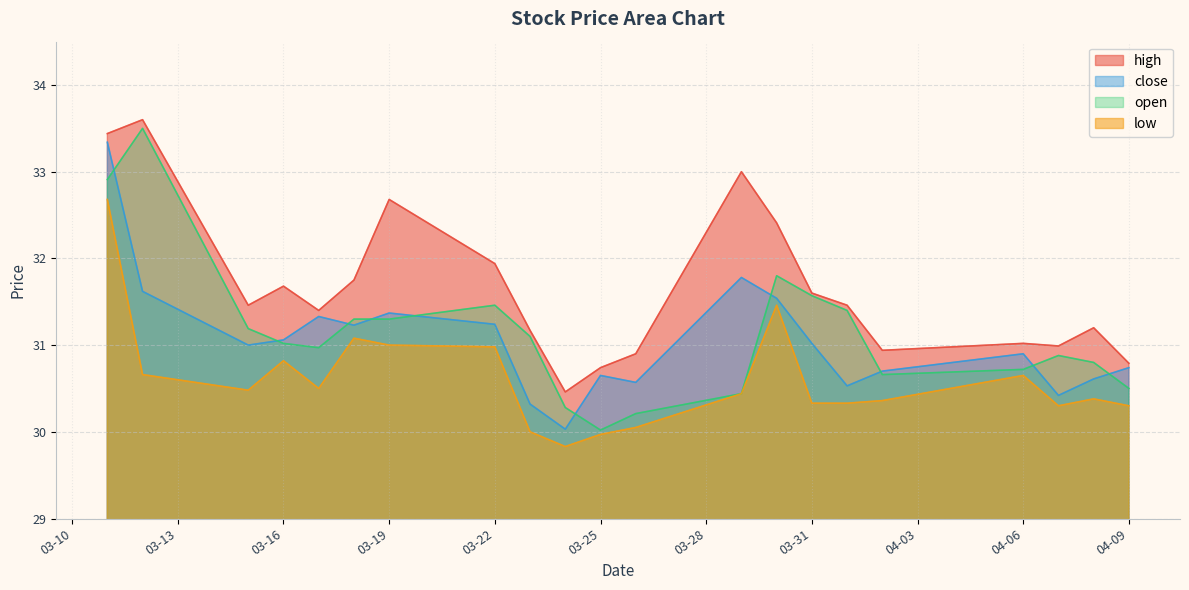

How many times do open and close cross each other?

10